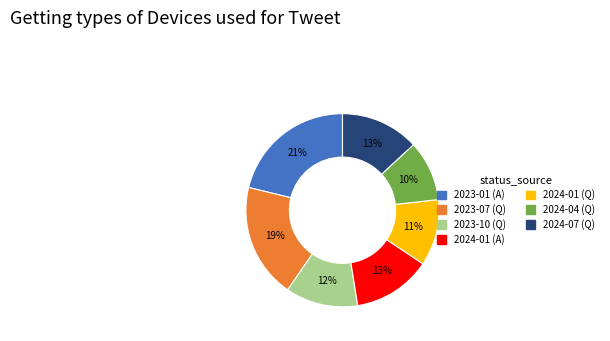

Is it true that 2024-01 (A) is 13% of the pie?

True